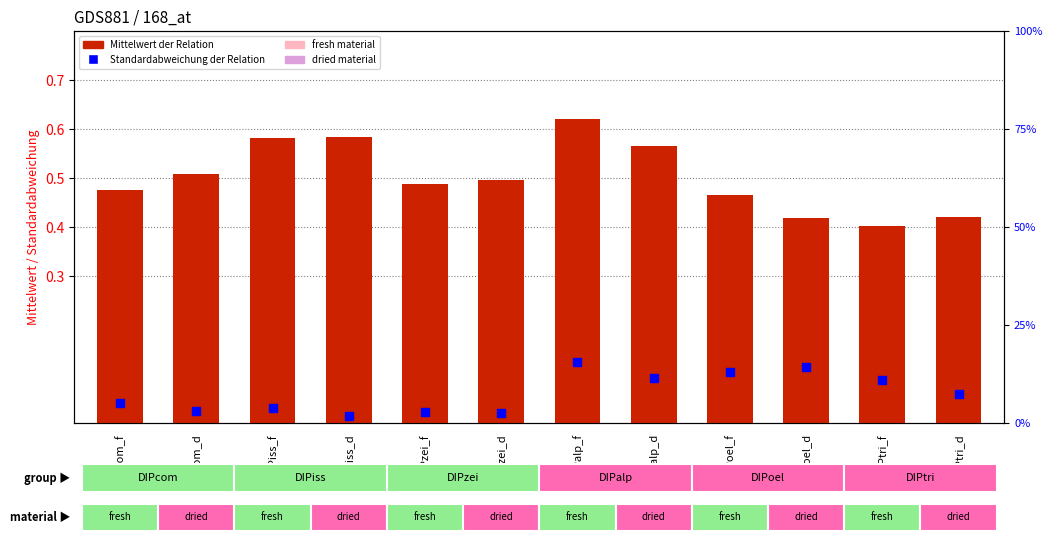

Which series has the widest spread of Y values?

Mittelwert der Relation